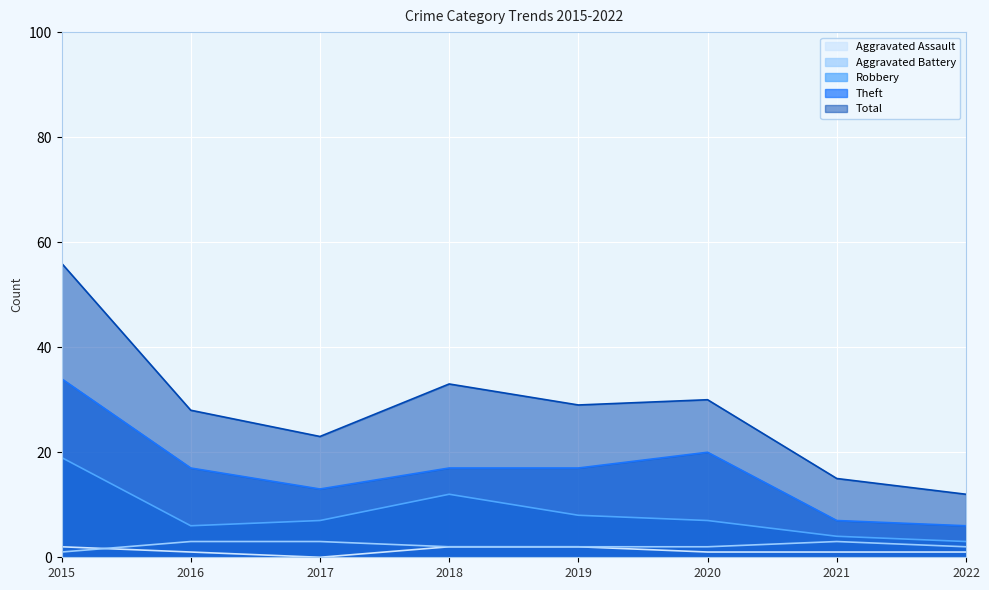

True or false: Total has a value of 21 at 2022.

False